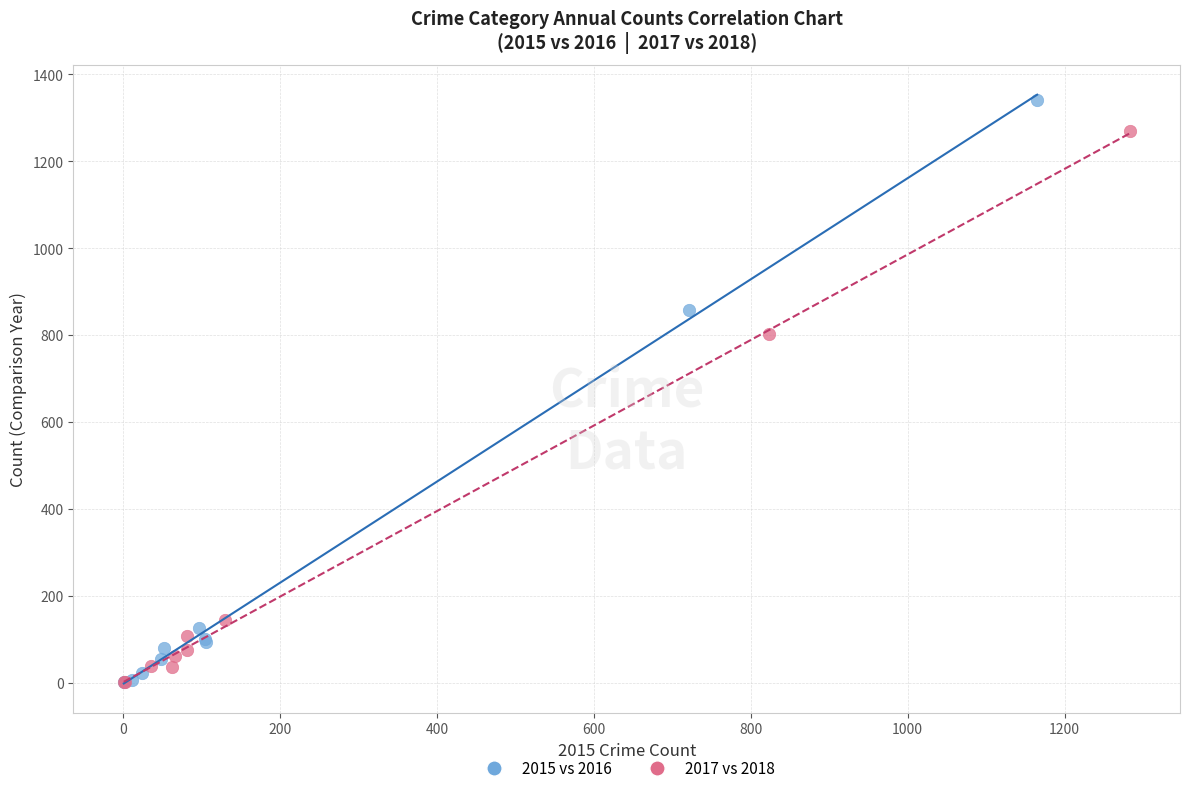

Which series has the widest spread of Y values?

2015 vs 2016